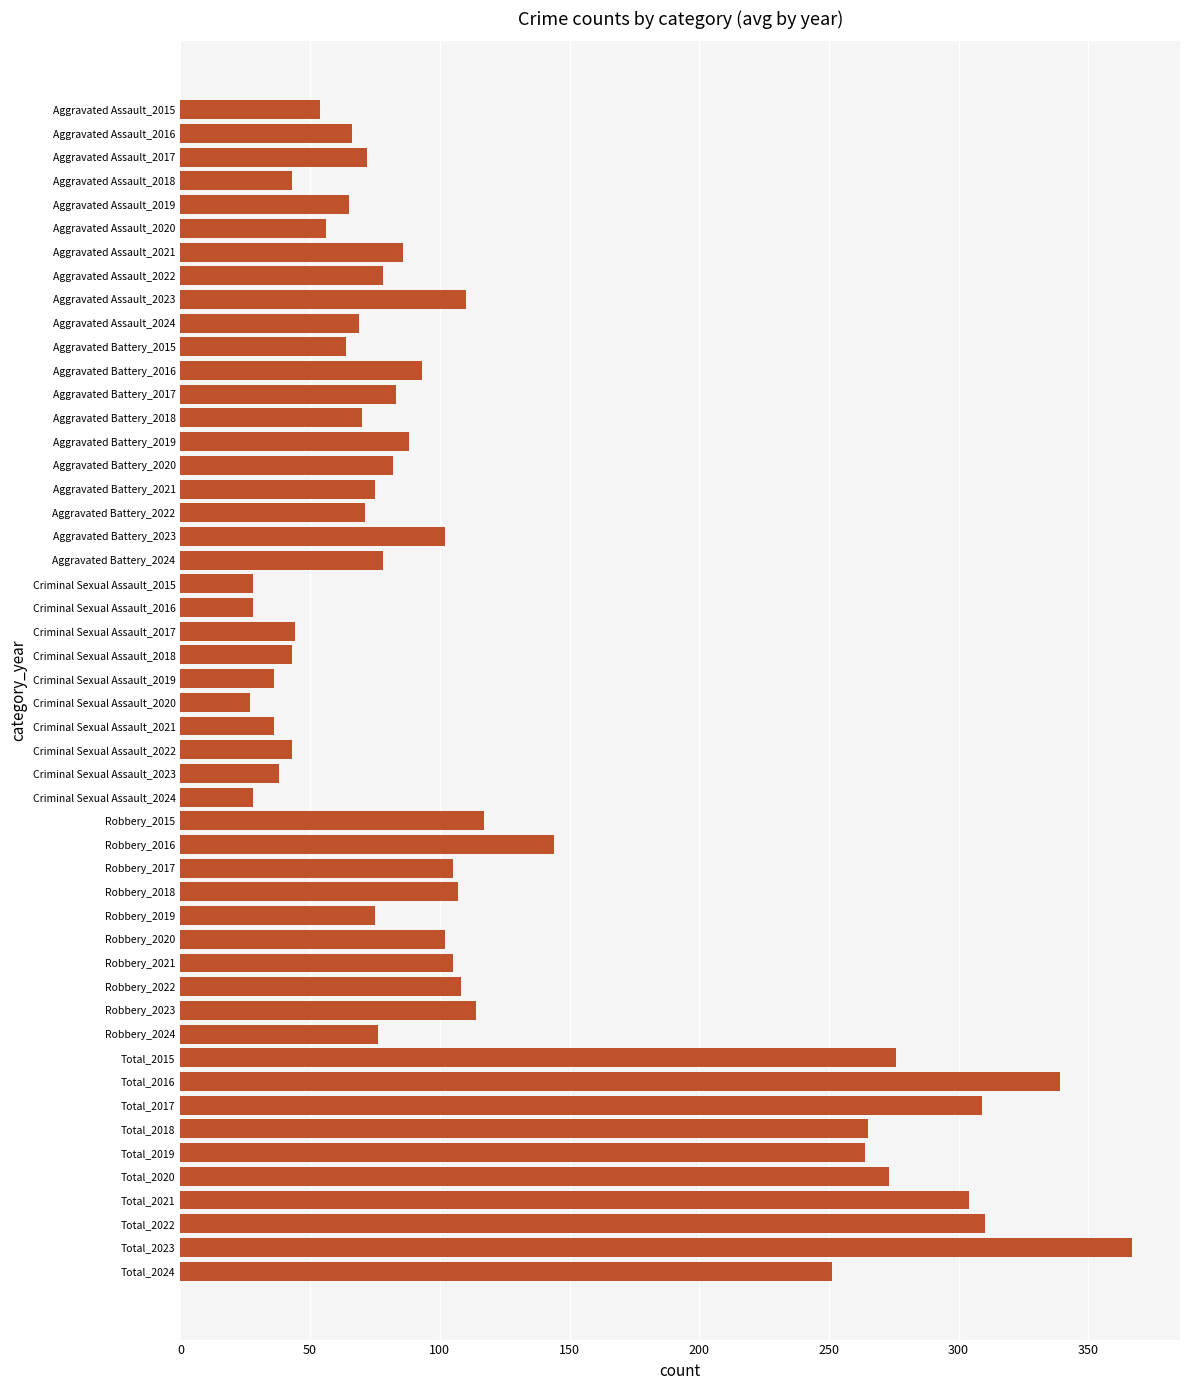

True or false: the data shows 610 at Total_2016.

False